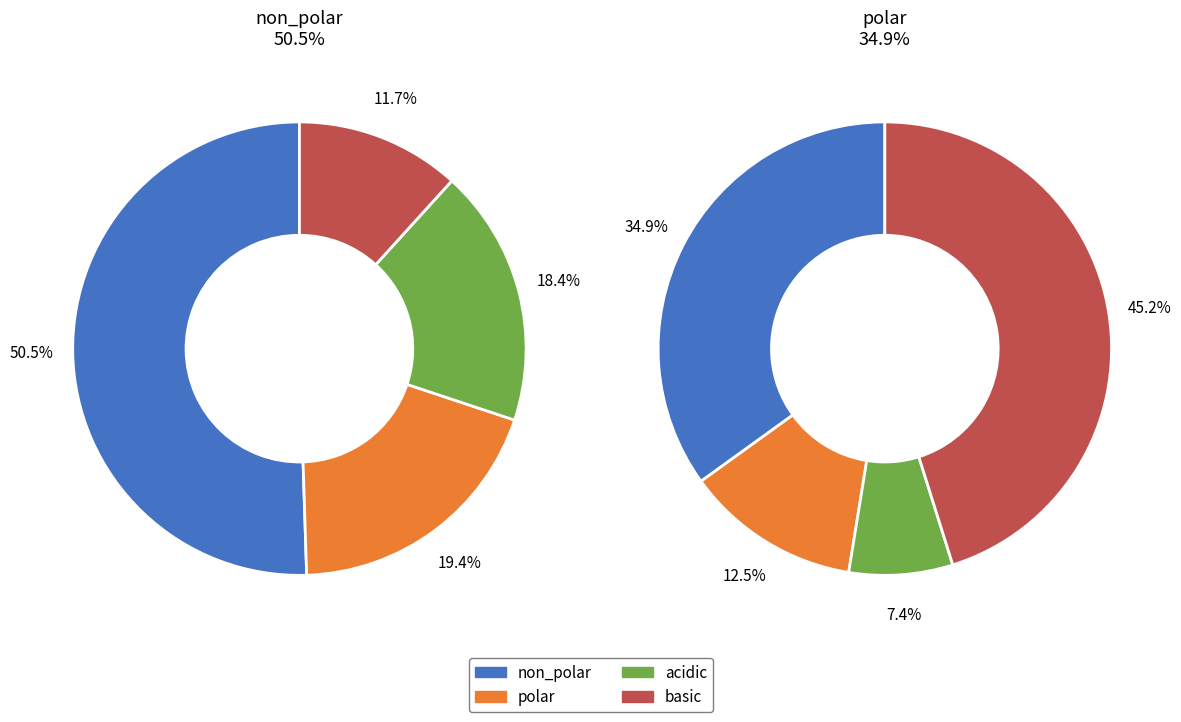

Combined, what portion of the pie is non_polar and acidic?

68.9%